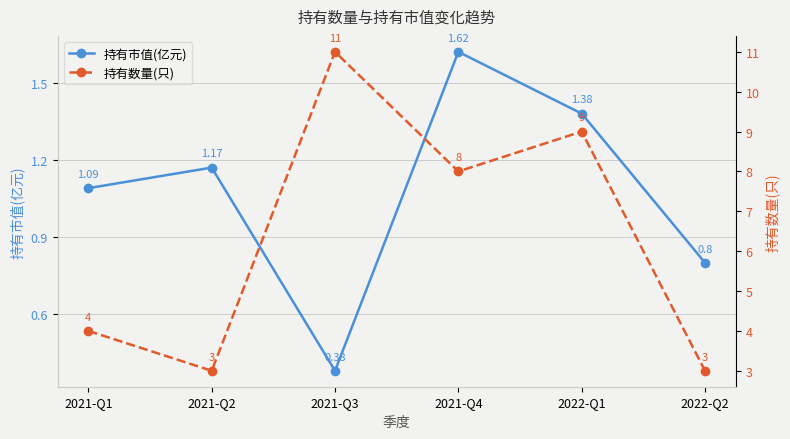

What is the difference between the maximum and minimum values in the 持有市值(亿元) series?

1.2